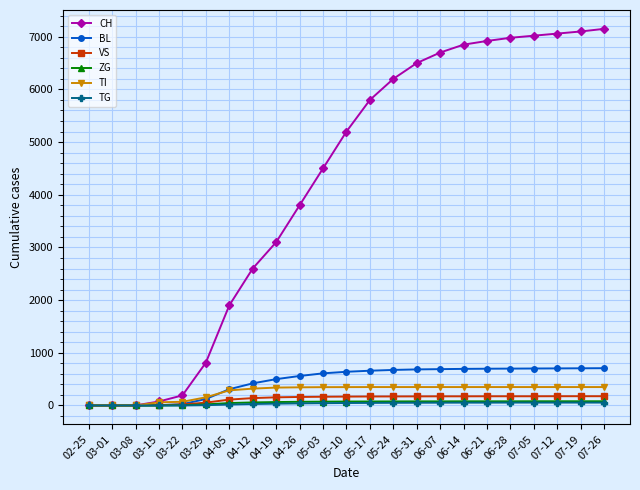

Which series has the widest spread of values?

CH